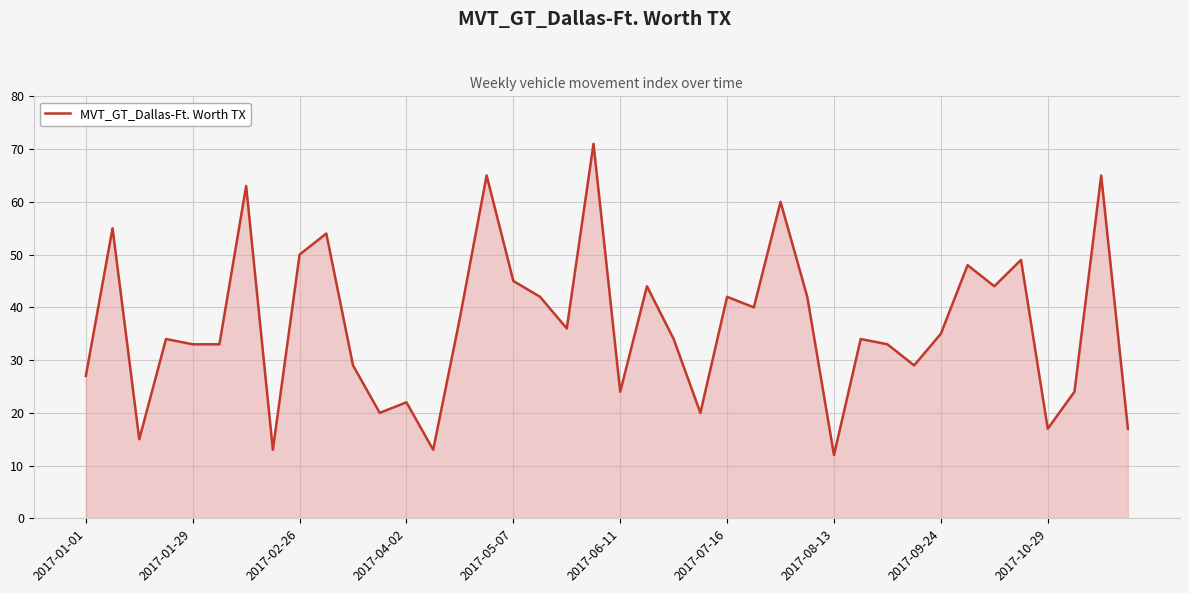

Reading left to right, list all the values displayed in this chart.

27	55	15	34	33	33	63	13	50	54	29	20	22	13	38	65	45	42	36	71	24	44	34	20	42	40	60	42	12	34	33	29	35	48	44	49	17	24	65	17